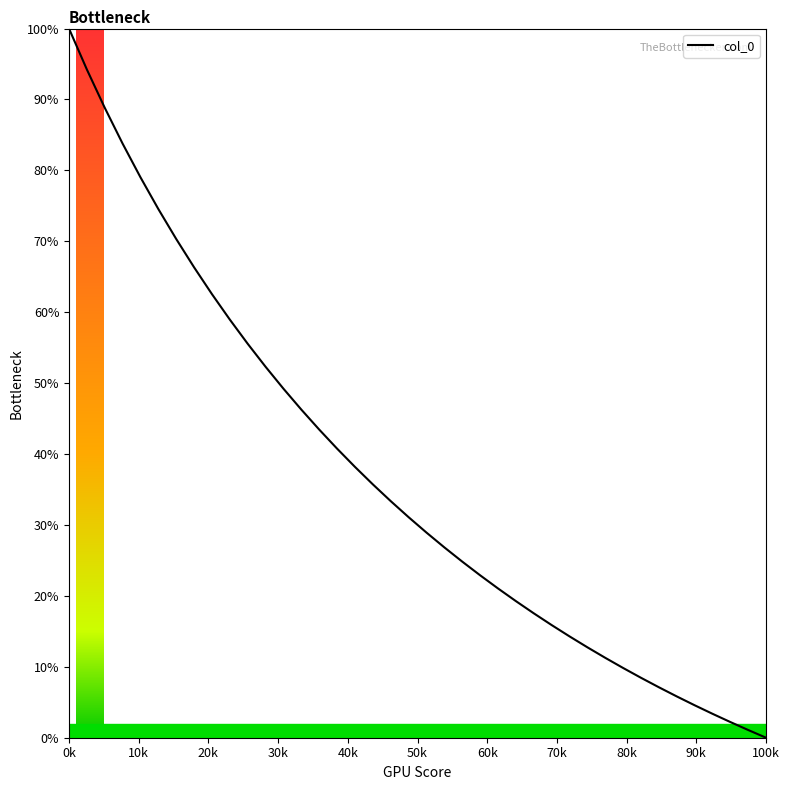

What is the average value?

0.4